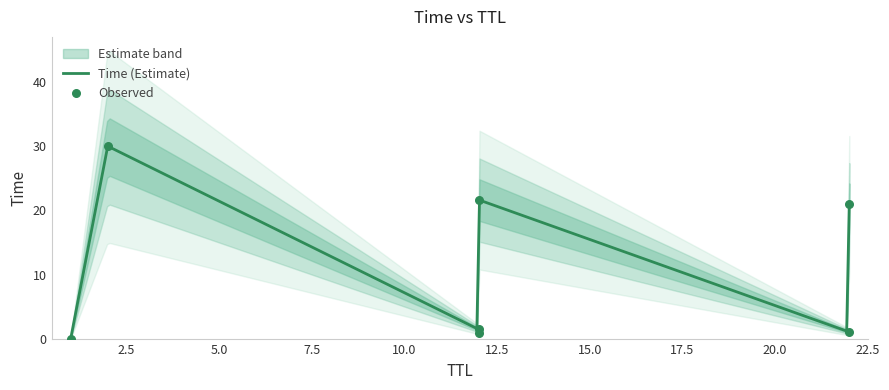

What is the ratio of the value at 22 to the value at 12?

14.1